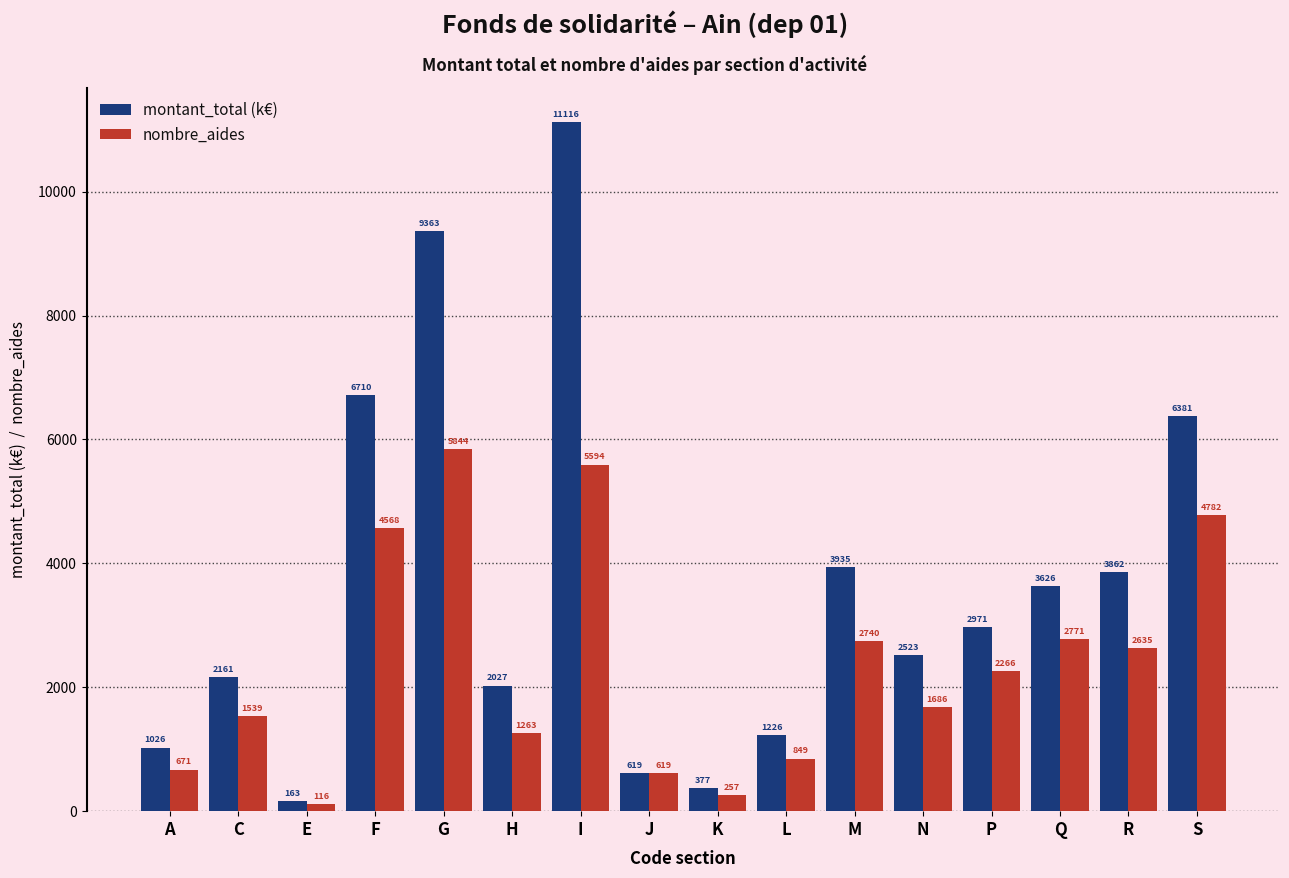

At which category is the sum across all series the highest?

I